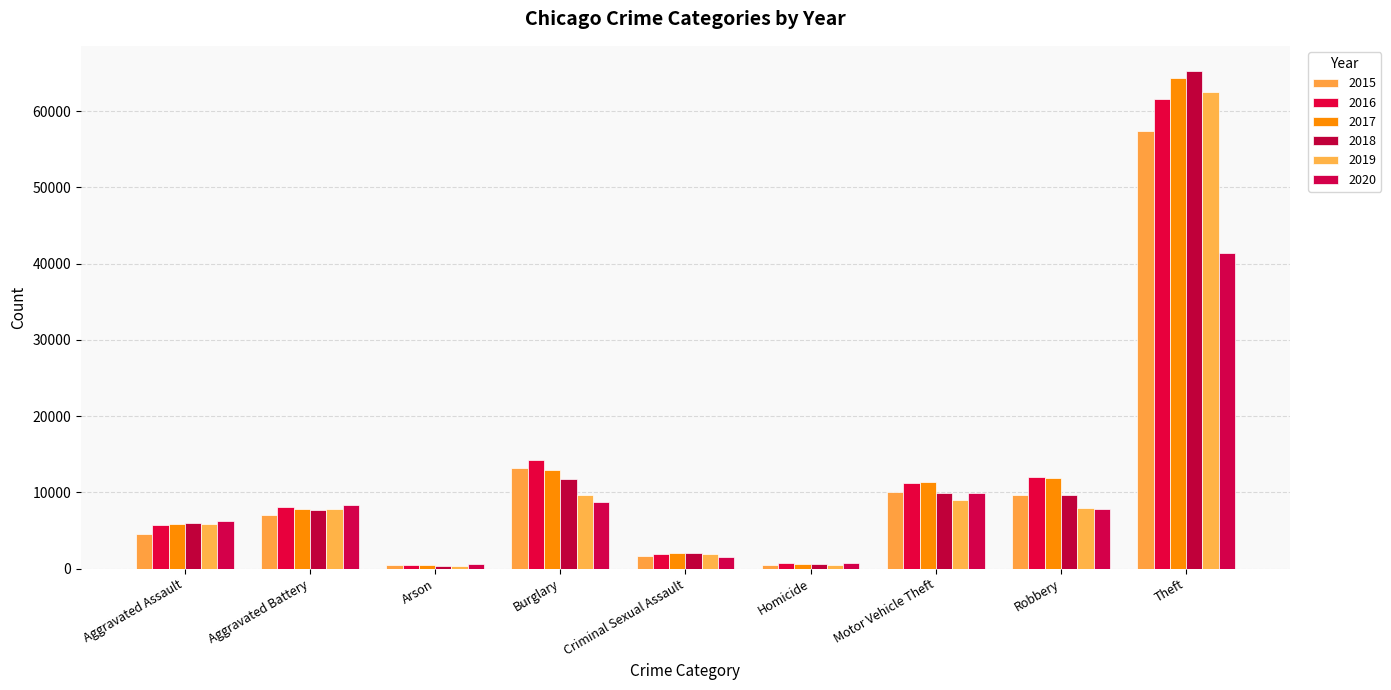

Count the number of data series in this chart.

6